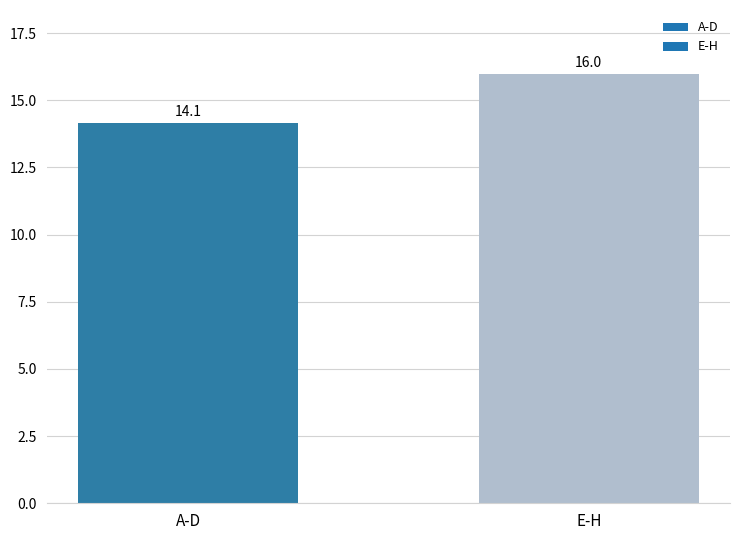

Reading left to right, extract all data points from this chart.

14.1	16.0